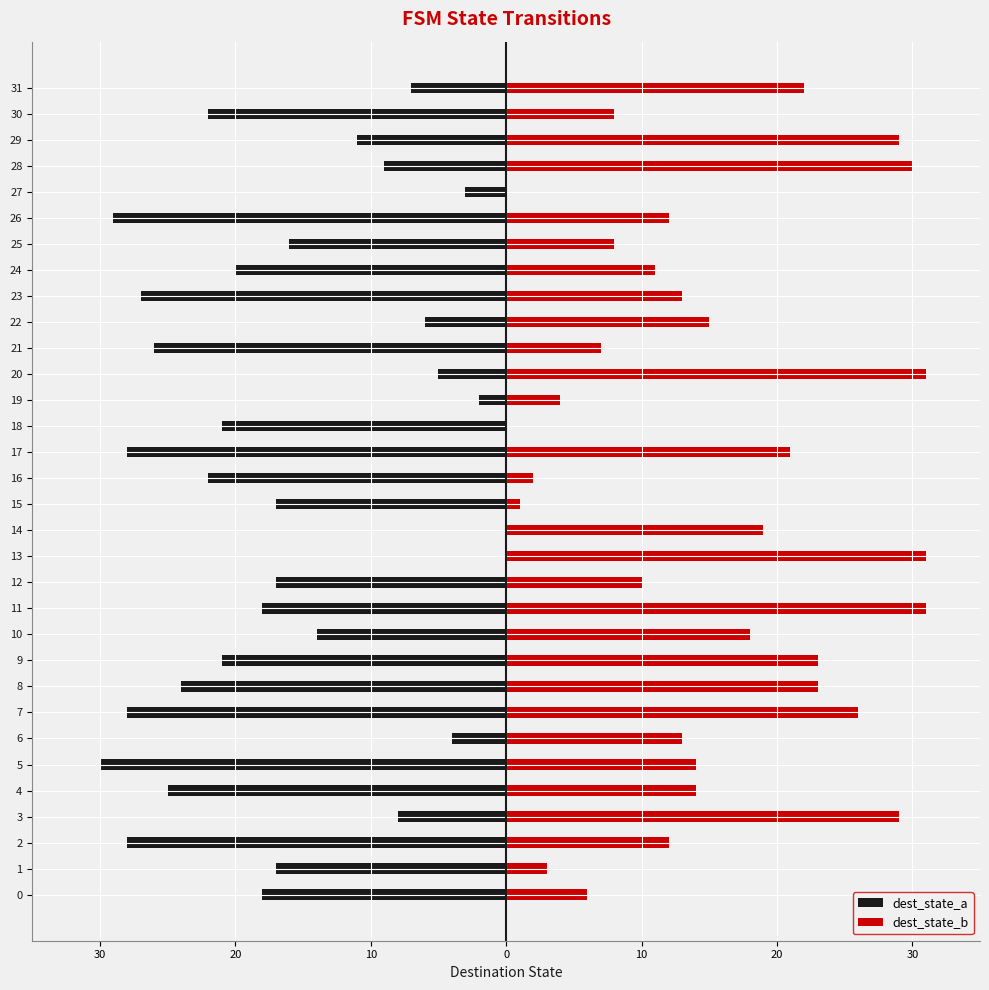

What is the label of the 21st bar from the left?

20